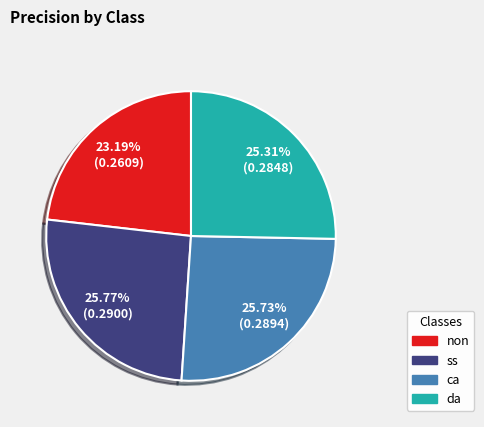

What is the smallest slice in the pie chart?

non